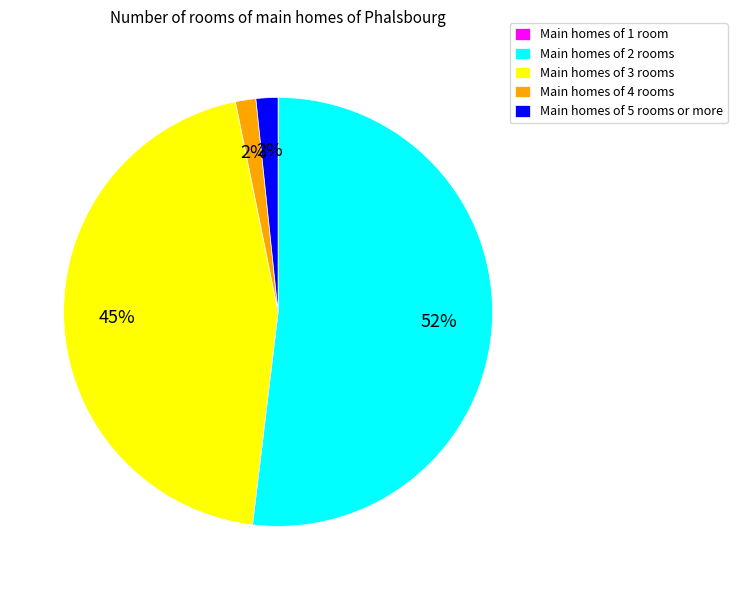

Which has a higher value, Main homes of 5 rooms or more or Main homes of 3 rooms?

Main homes of 3 rooms